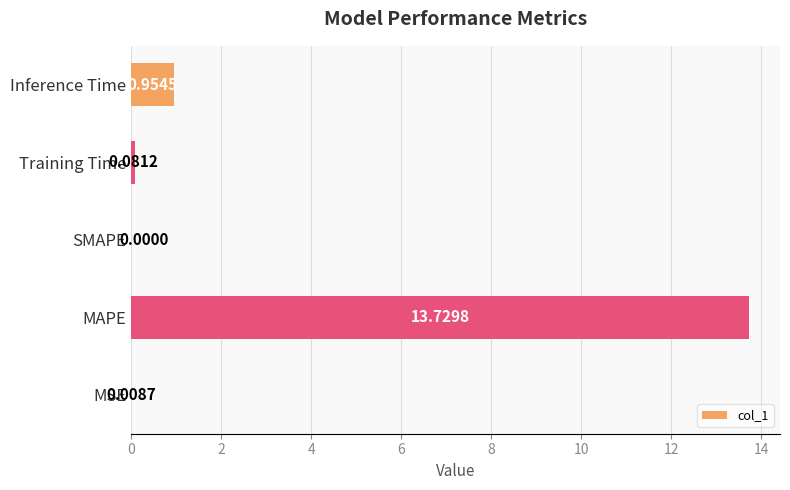

What is the change in value from MSE to Inference Time?

+0.9